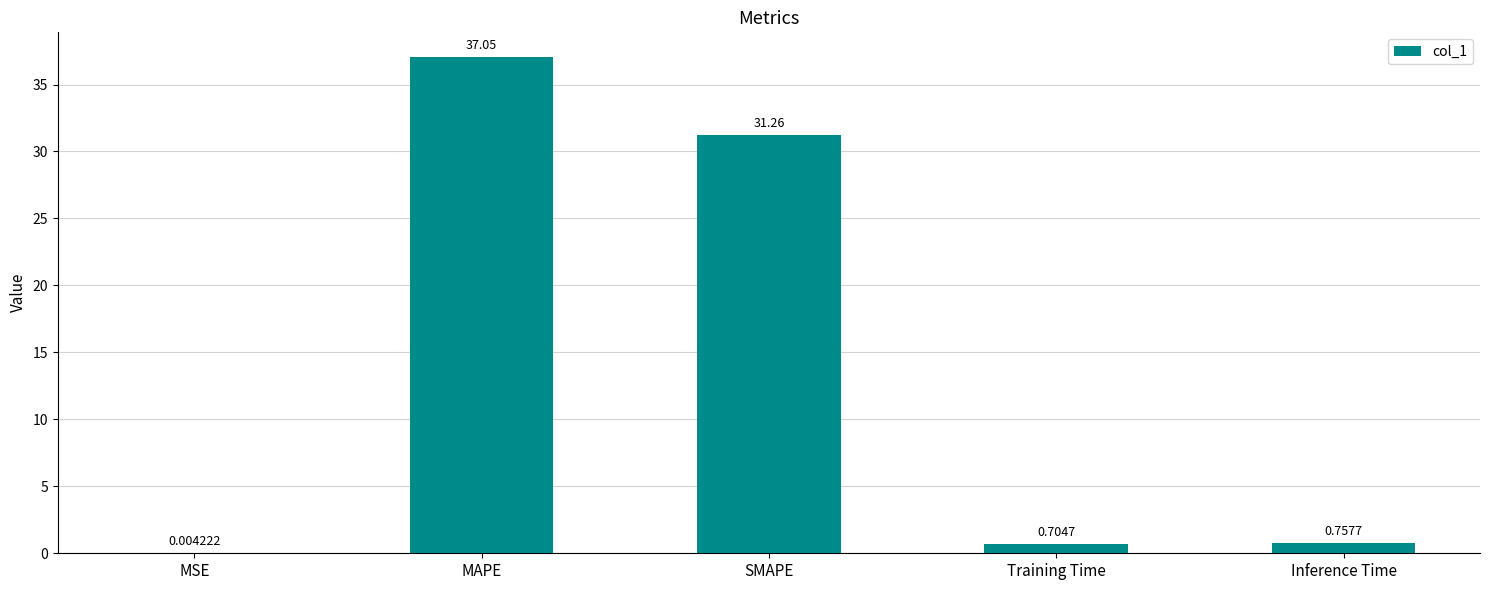

What is the sum of the values at Inference Time and Training Time?

1.5